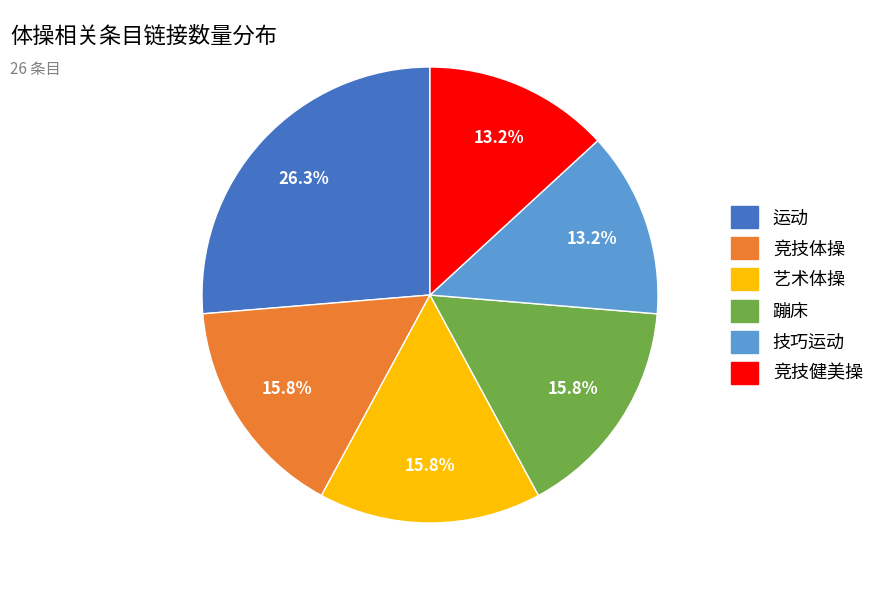

Is there any slice that represents more than half of the pie?

No